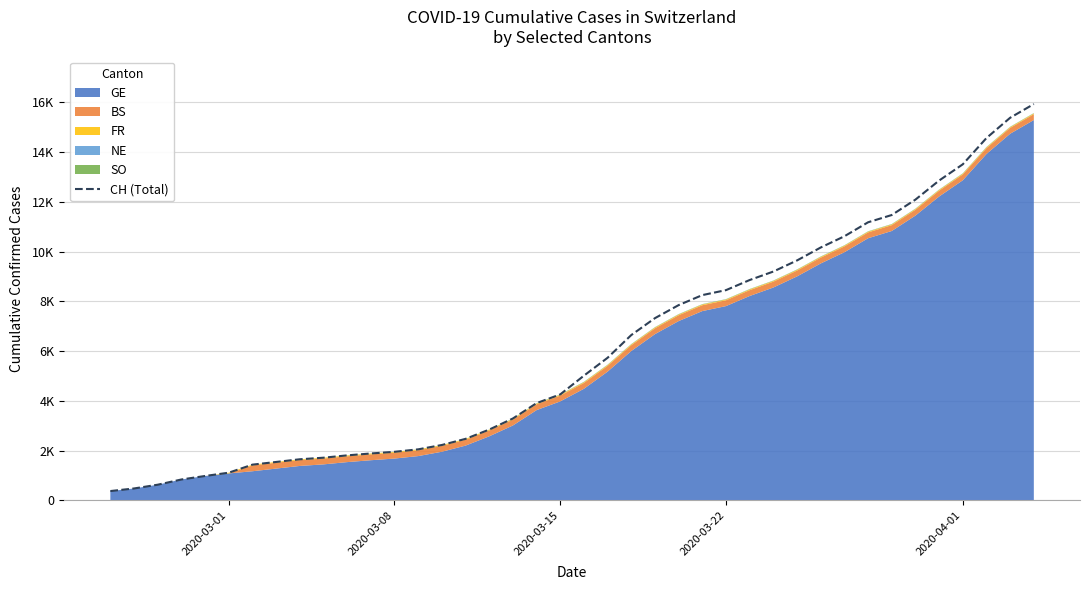

The chart shows a value of 3893 at 27. True or false?

False